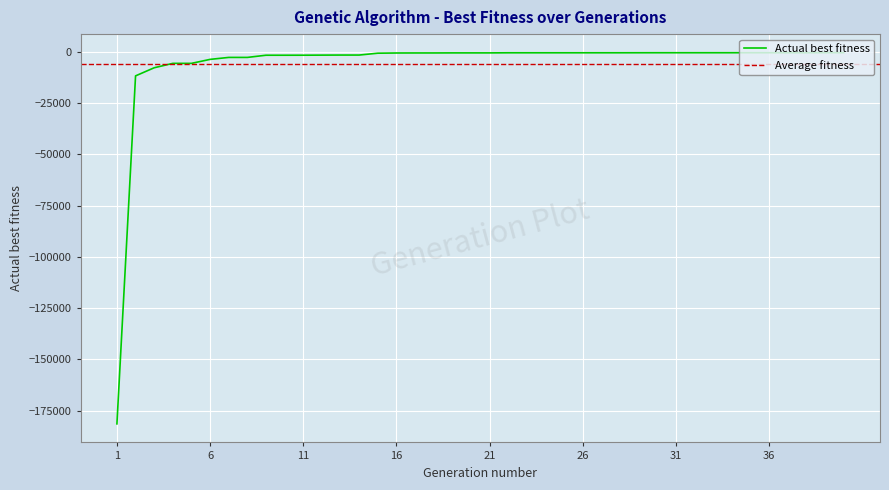

Reading left to right, transcribe all the data shown in this chart.

-181514	-11638	-7680	-5529	-5529	-3584	-2626	-2626	-1558	-1558	-1546	-1505	-1473	-1473	-565	-466	-450	-446	-416	-416	-416	-366	-366	-366	-366	-366	-360	-360	-351	-341	-341	-341	-340	-340	-335	-330	-330	-330	-310	-310